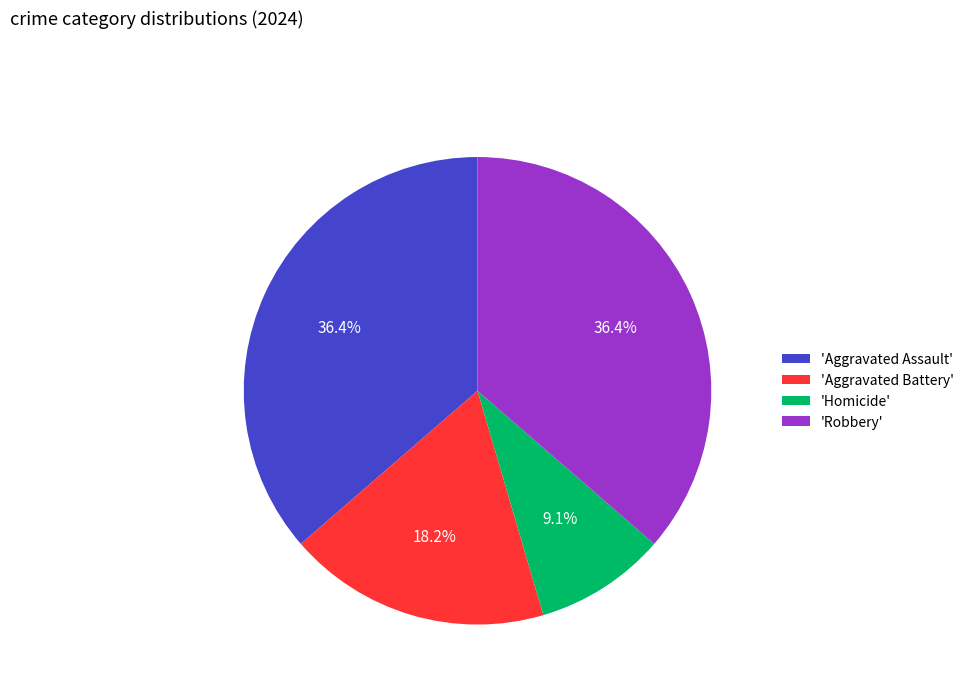

What is the smallest slice in the pie chart?

'Homicide'